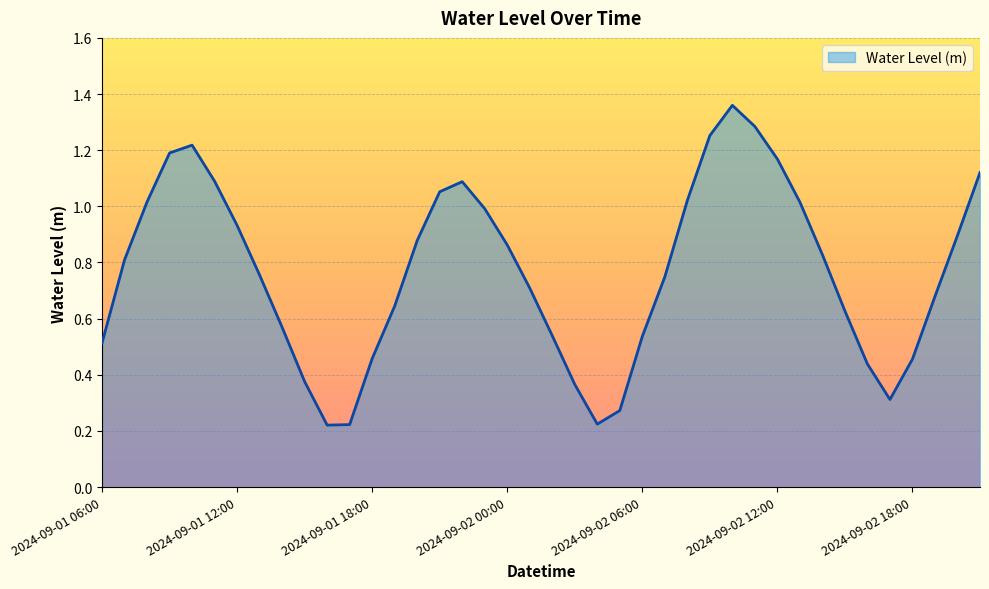

Is this an area chart (filled region under the line)?

Yes